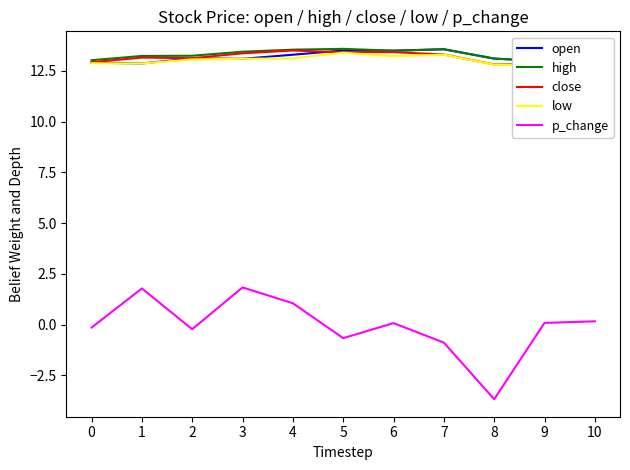

How many series are shown in this chart?

5